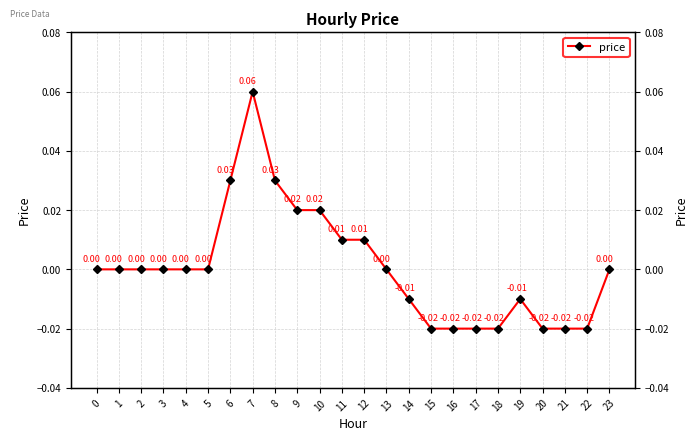

How many lines are shown in the chart?

1